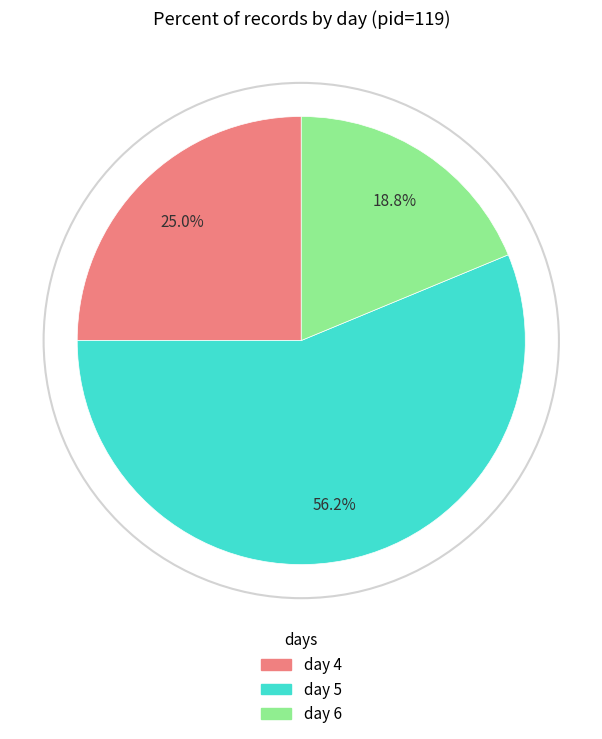

To the nearest percent, what percentage of the pie is day 4?

25%